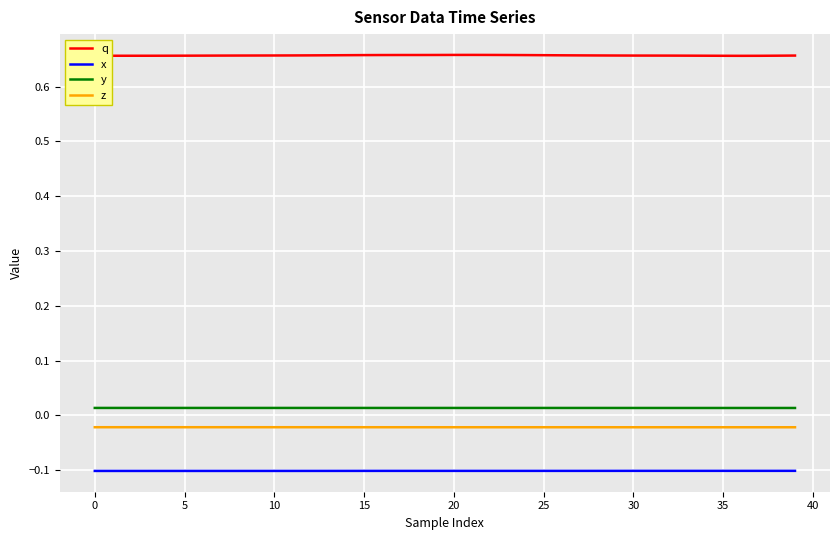

List the series in order of their peak value, lowest first.

x, z, y, q